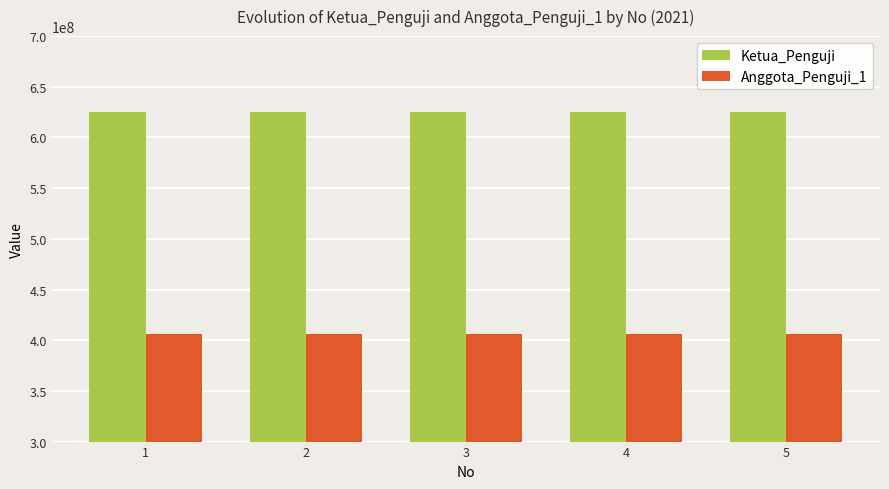

What is the average value of the Anggota_Penguji_1 series?

406107004